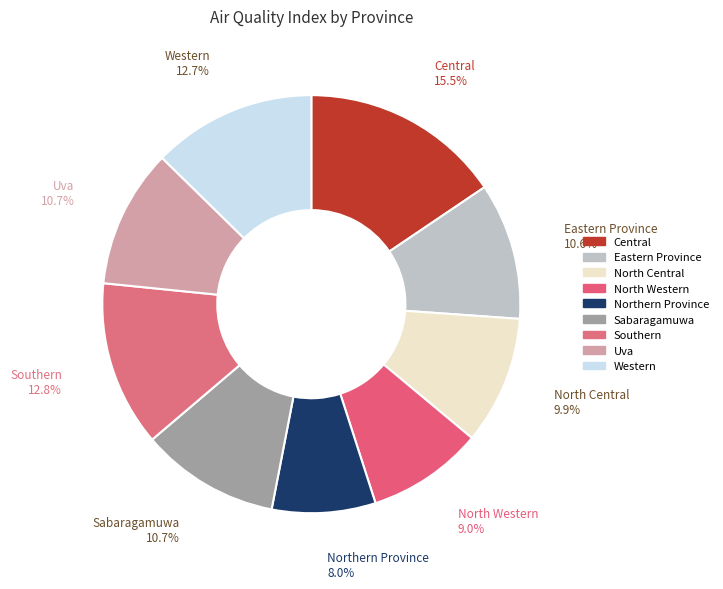

Count the number of slices in the pie.

9